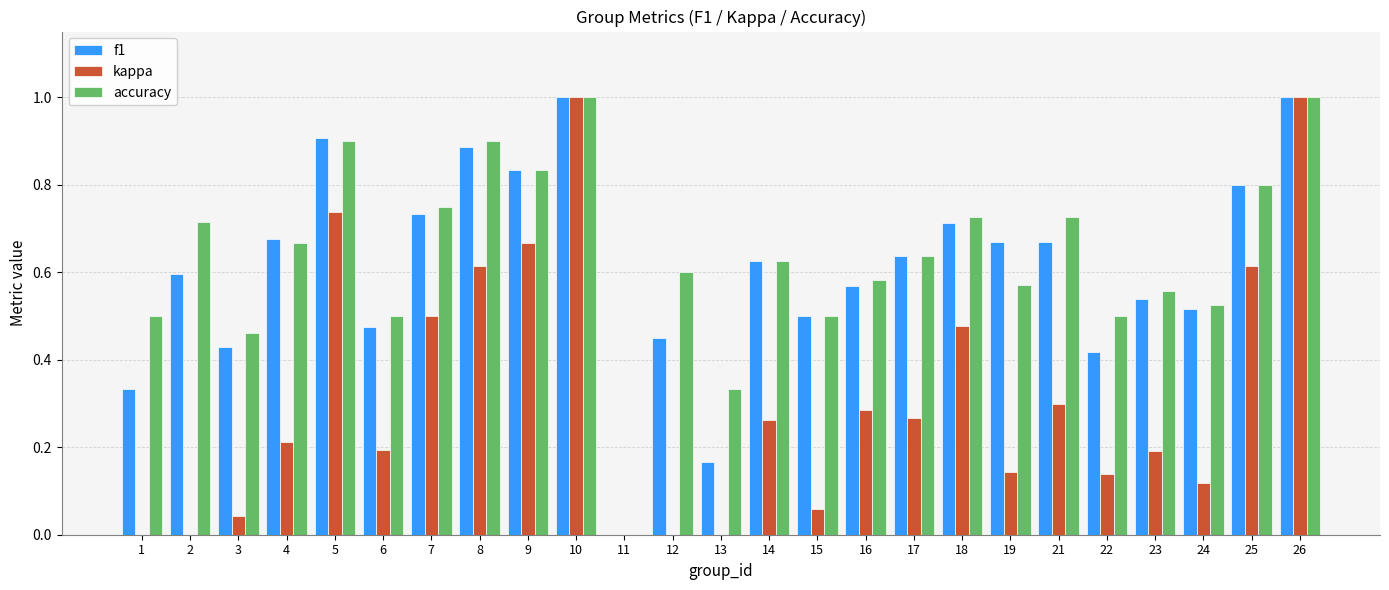

What are all the series names shown in the legend?

f1, kappa, accuracy